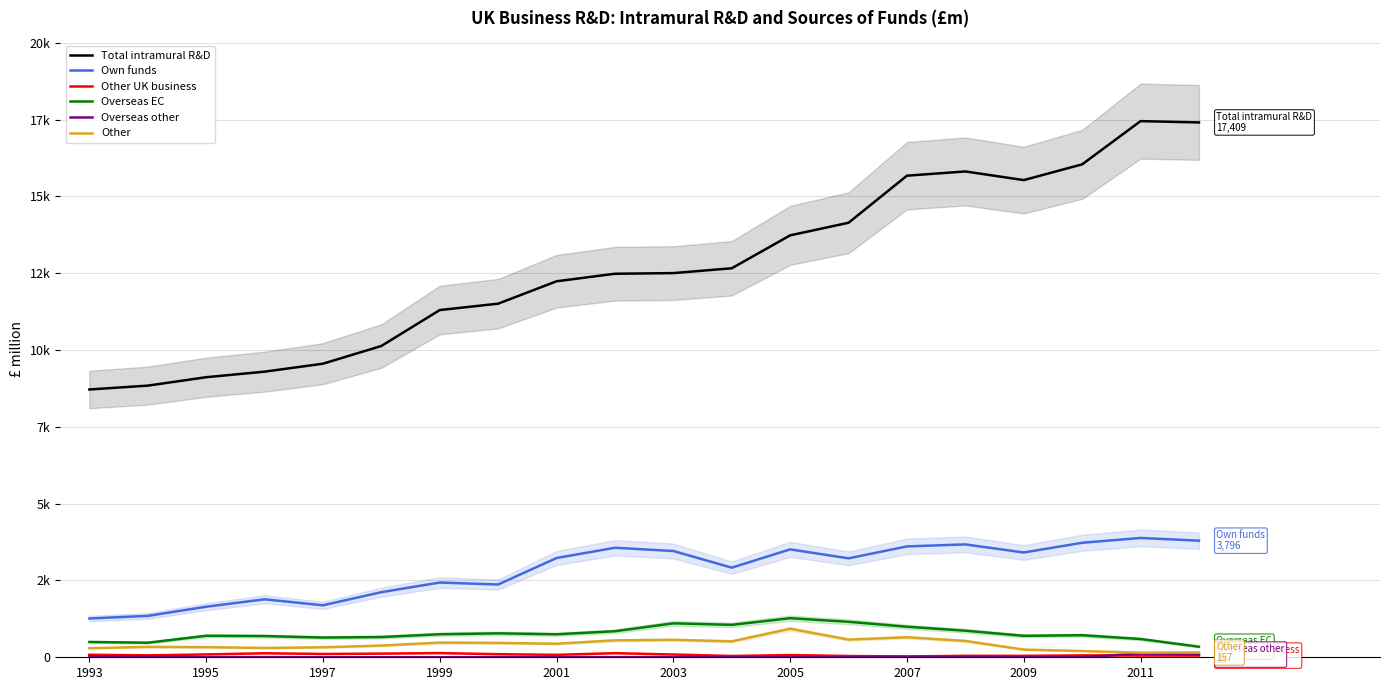

True or false: Total intramural R&D and Own funds intersect in this chart.

False